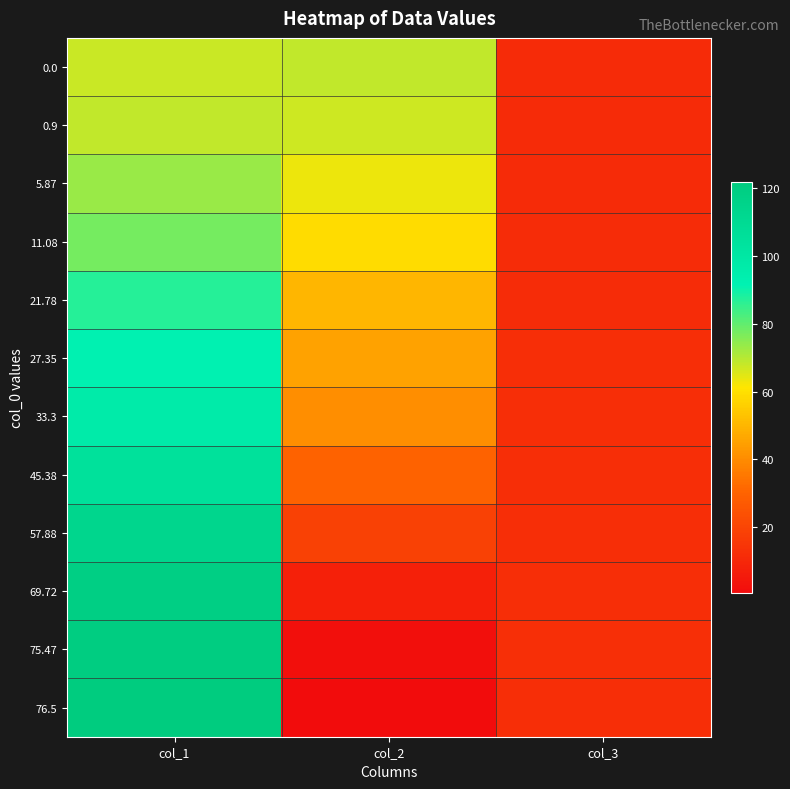

Which series has the largest range (max minus min)?

76.5